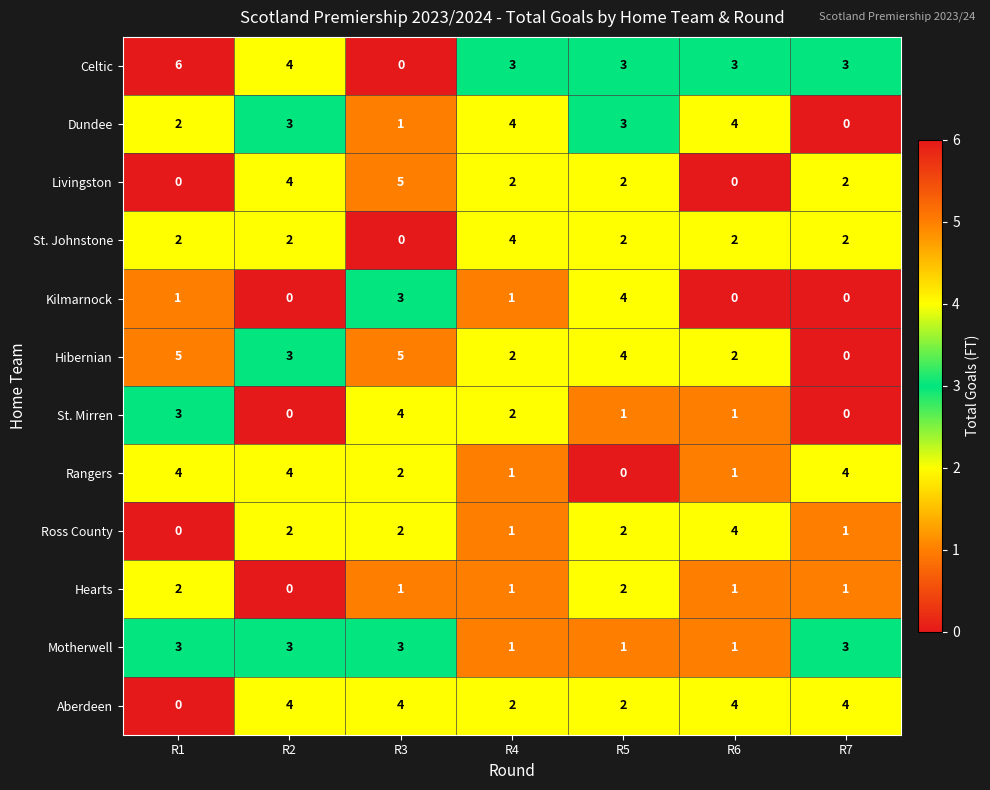

Which series has the widest spread of values?

Celtic